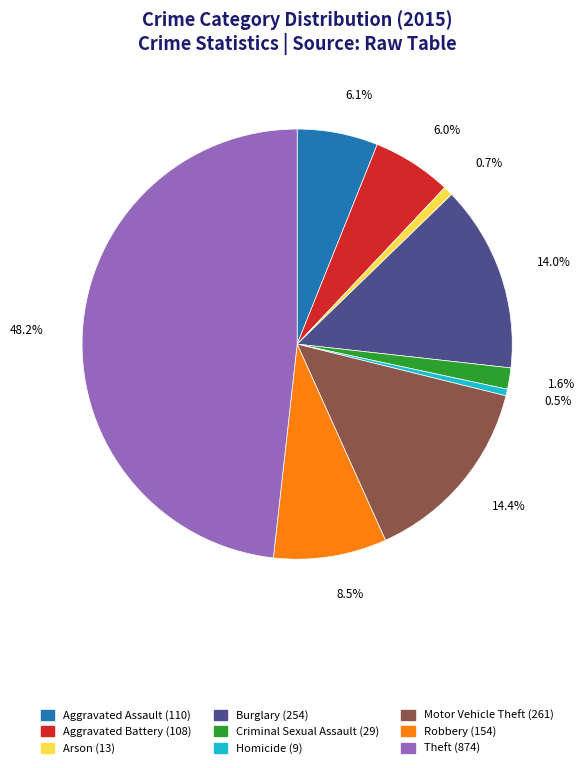

To the nearest percent, what is the difference between the largest and smallest slice percentages?

48%